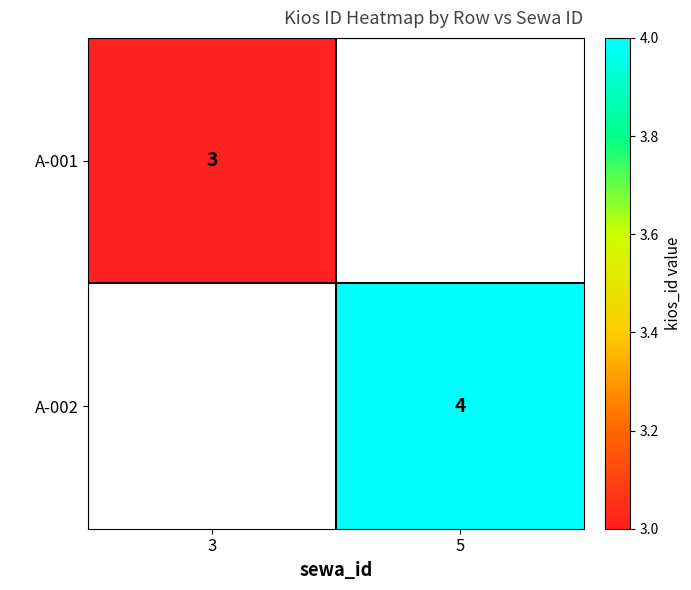

Is it true that A-001 equals 2 at 3?

False